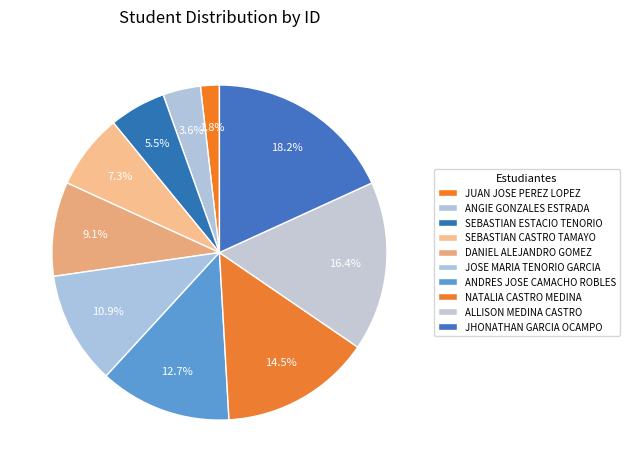

Rank the categories by value from lowest to highest.

JUAN JOSE PEREZ LOPEZ, ANGIE GONZALES ESTRADA, SEBASTIAN ESTACIO TENORIO, SEBASTIAN CASTRO TAMAYO, DANIEL ALEJANDRO GOMEZ, JOSE MARIA TENORIO GARCIA, ANDRES JOSE CAMACHO ROBLES, NATALIA CASTRO MEDINA, ALLISON MEDINA CASTRO, JHONATHAN GARCIA OCAMPO